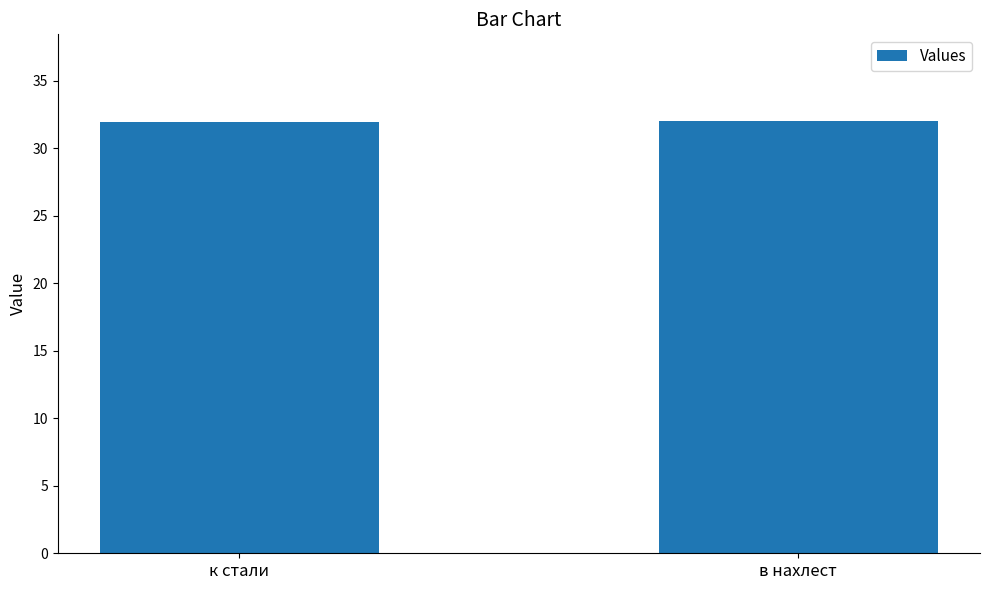

Reading left to right, extract all data points from this chart.

32.0	32.0